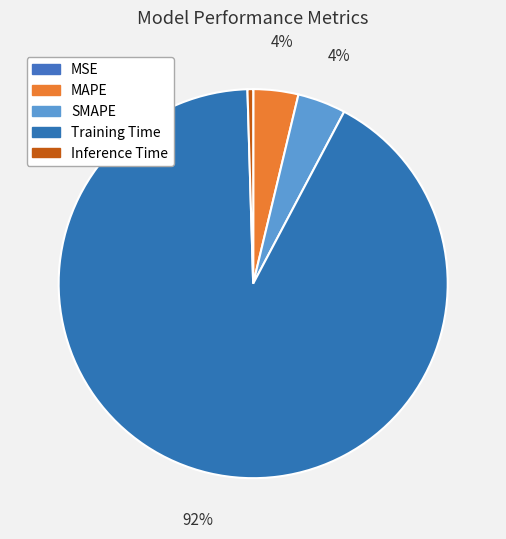

Which slice is the smallest?

MSE